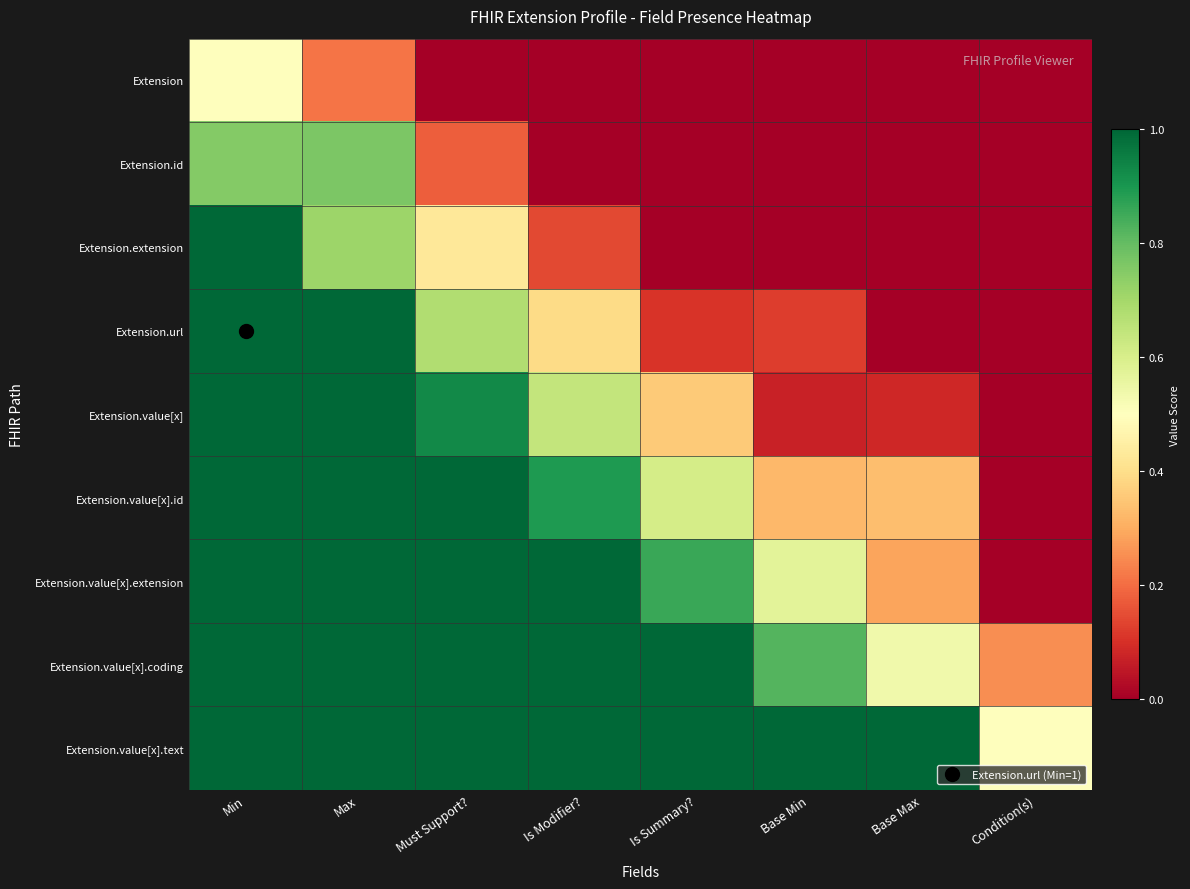

Which has a higher value, Condition(s) or Is Modifier??

Condition(s)